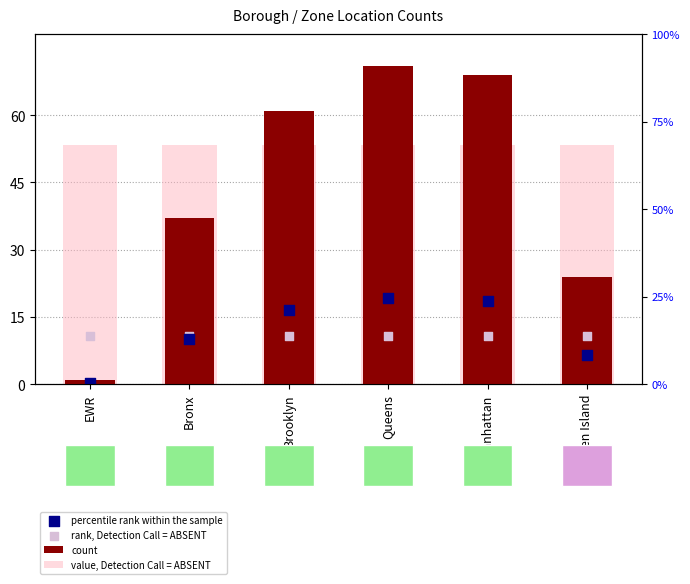

At how many categories does at least one series exceed 55?

3